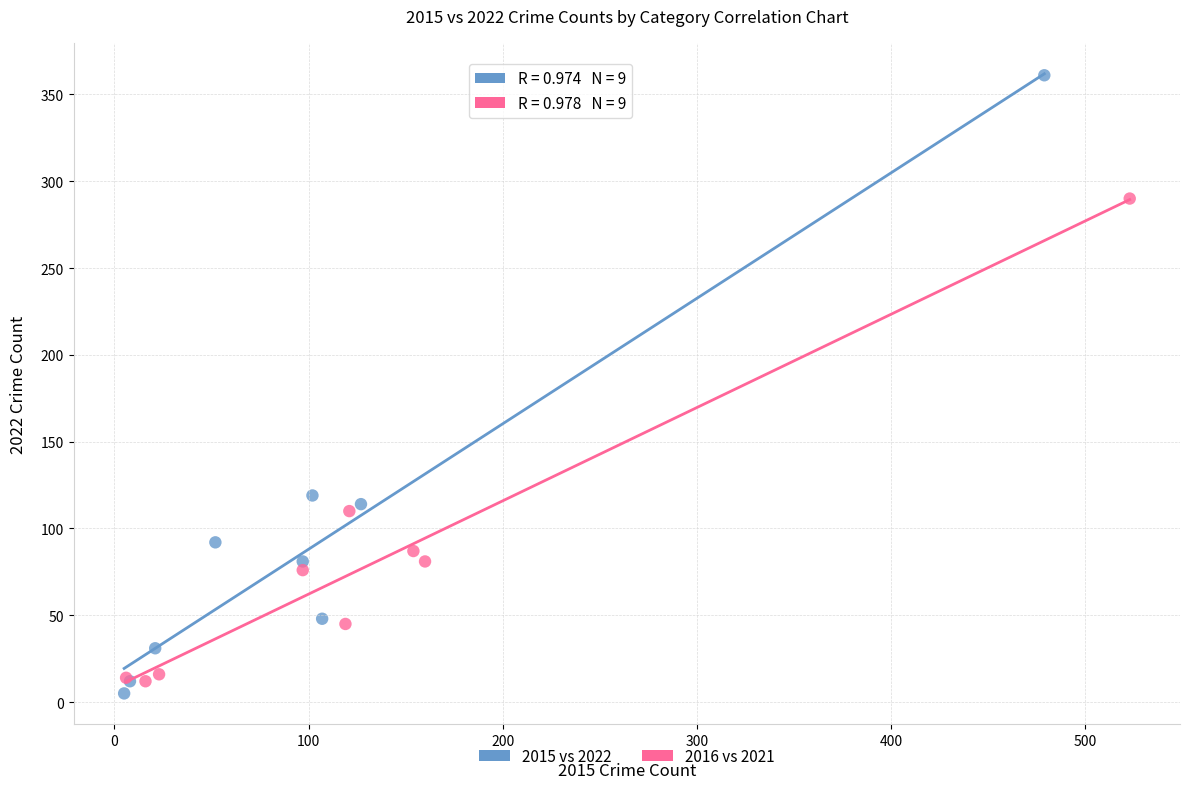

Which series contains the highest Y value?

2015 vs 2022